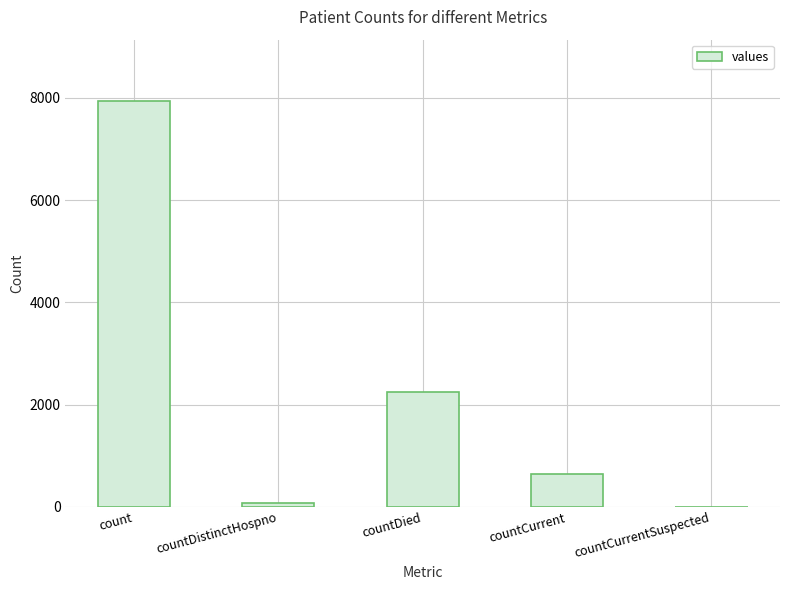

Are the bars horizontal?

No